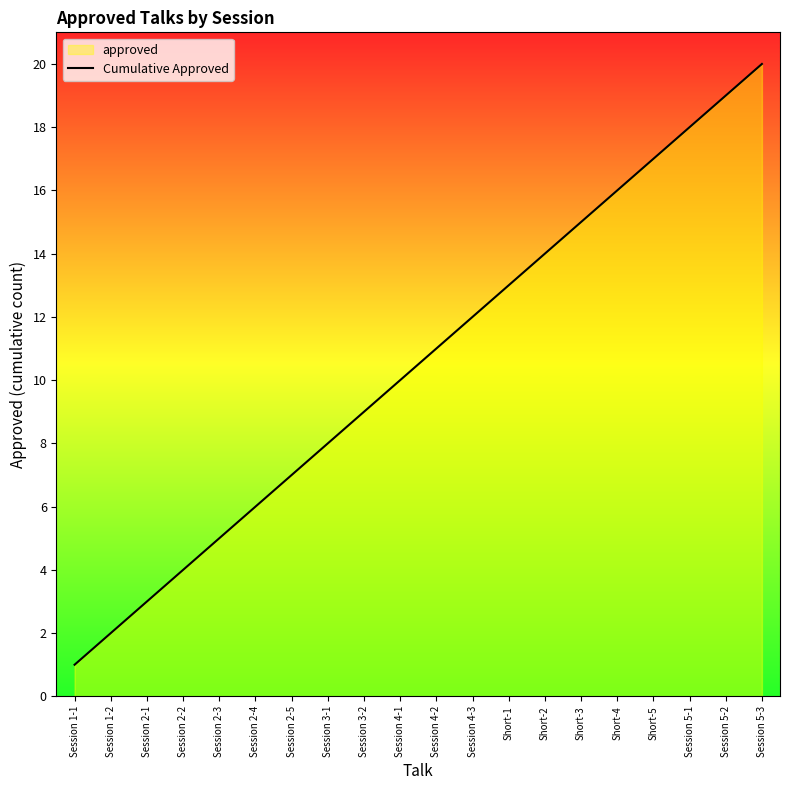

What is the value of the 3rd point from the left?

3